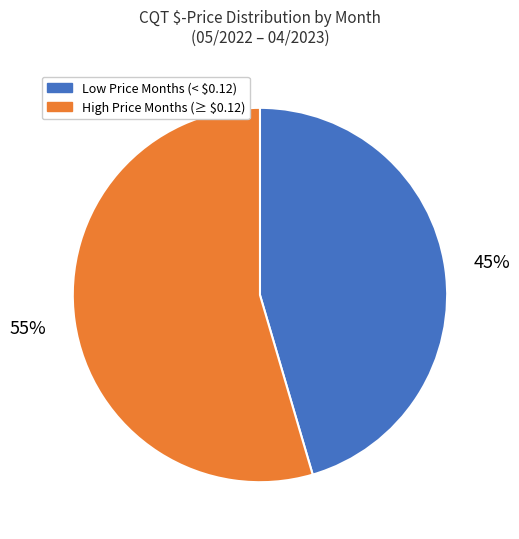

To the nearest percent, what is the average slice percentage?

50%